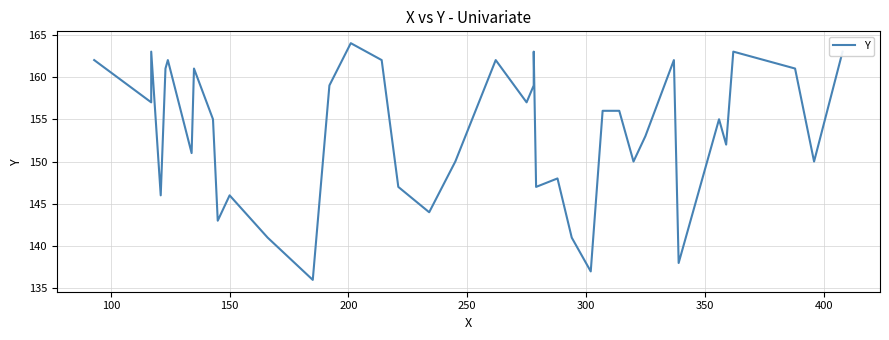

What is the greatest value displayed?

164